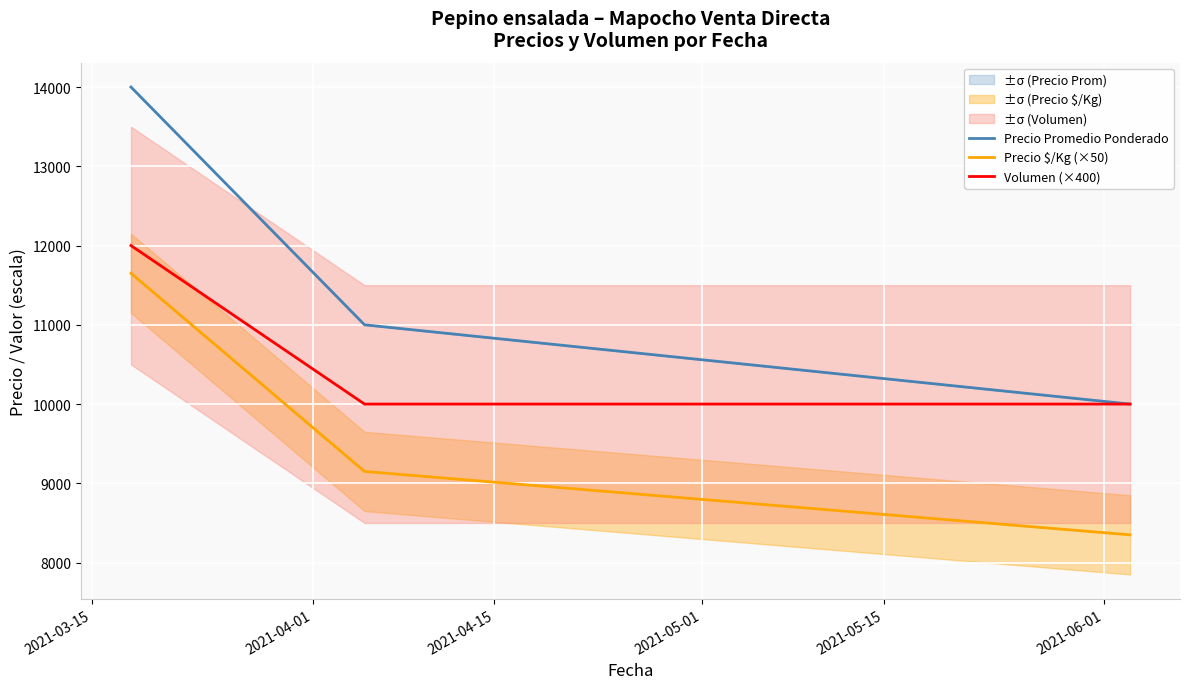

What is the lowest value of the Volumen (×400) series?

10000